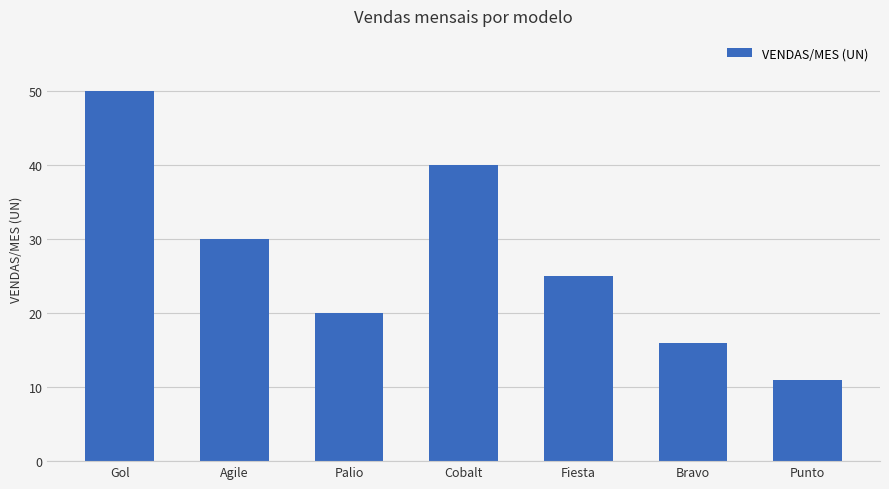

Between Fiesta and Palio, which is larger?

Fiesta